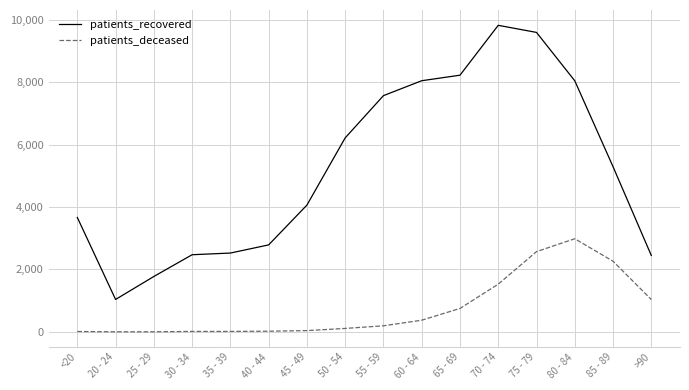

Rank the series by their maximum value, from lowest to highest.

patients_deceased, patients_recovered